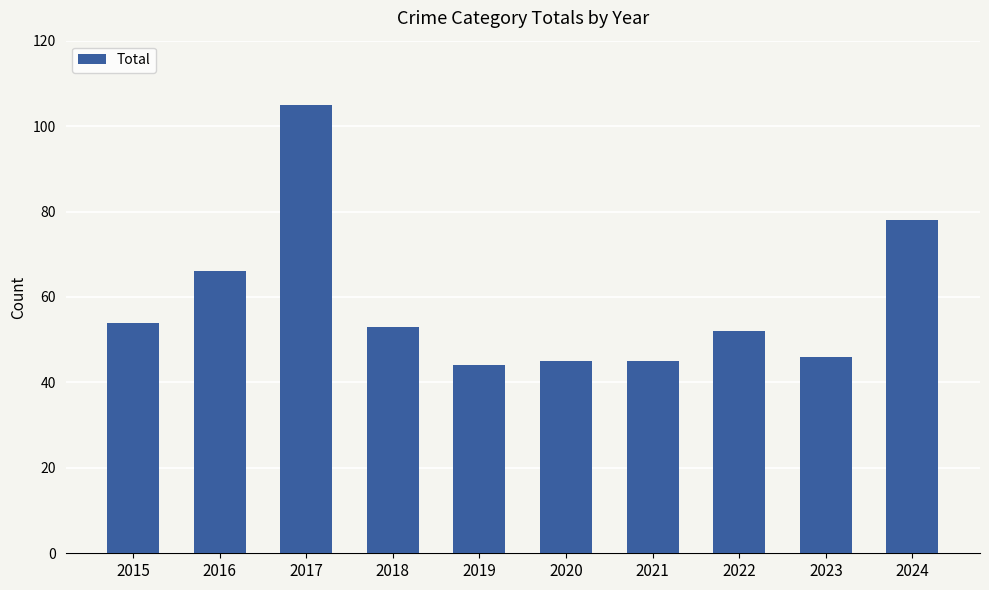

What is the change in value from 2022 to 2023?

-6